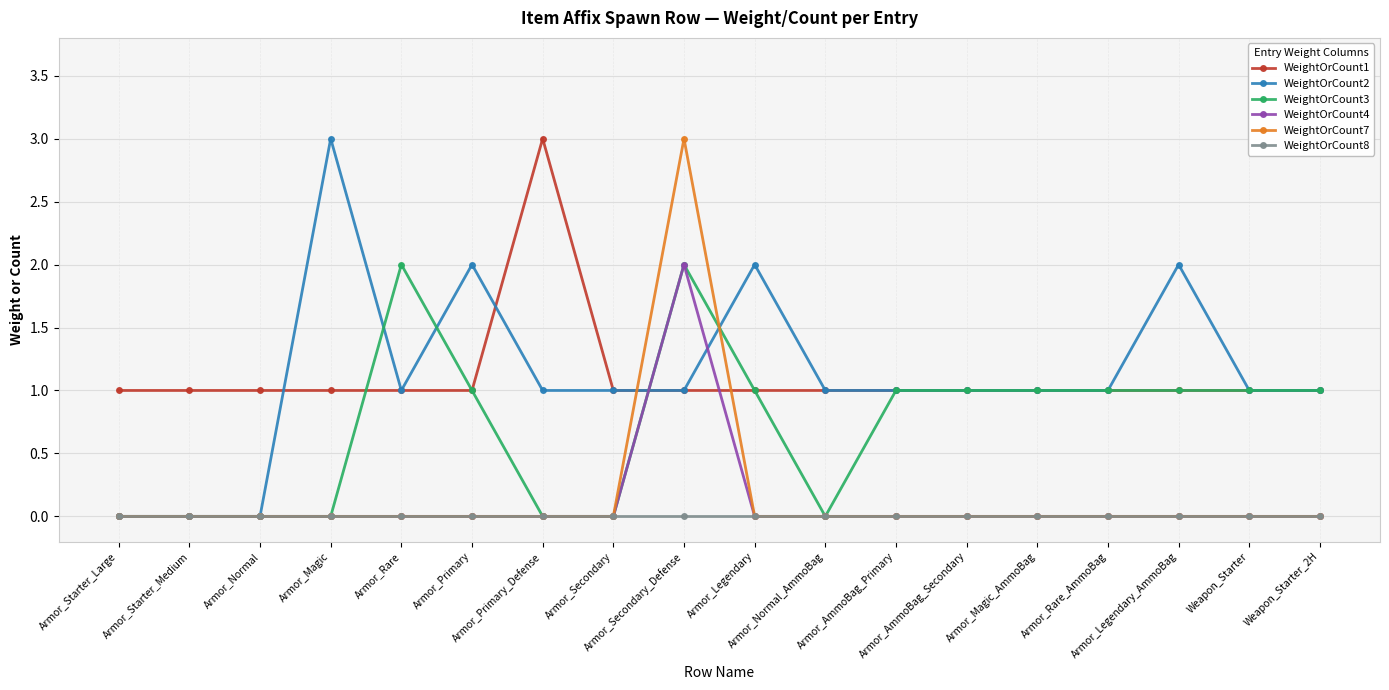

What is the difference between the second highest and second lowest values in the WeightOrCount3 series?

2